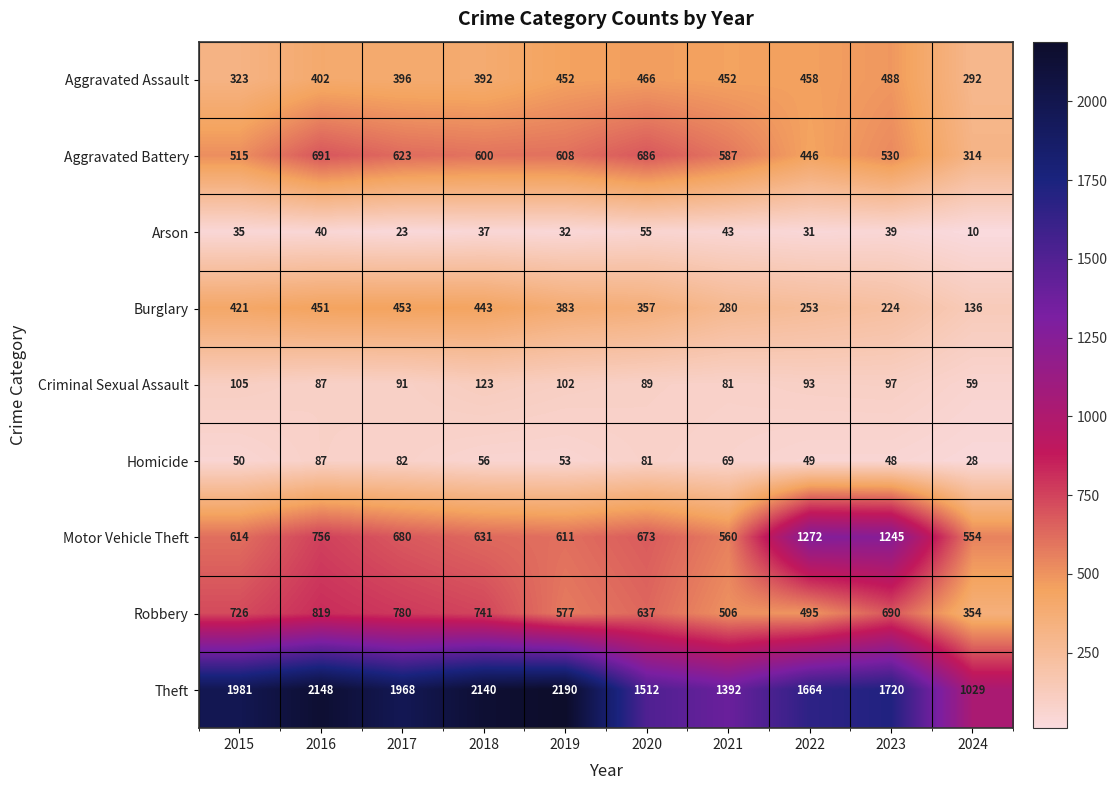

At 2022, list the series in order from smallest to largest.

Arson, Homicide, Criminal Sexual Assault, Burglary, Aggravated Battery, Aggravated Assault, Robbery, Motor Vehicle Theft, Theft